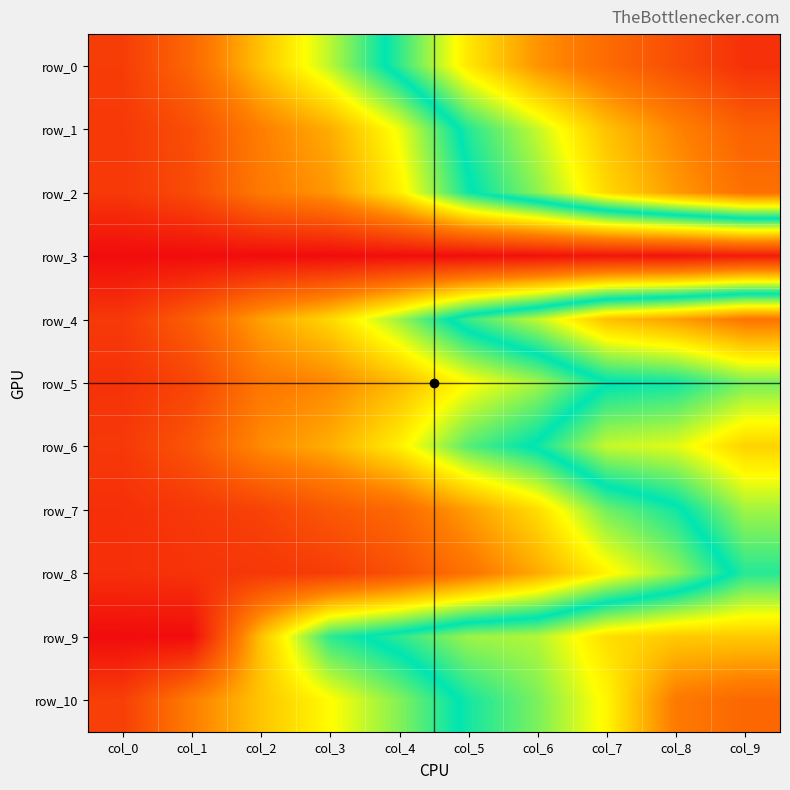

True or false: row_1 has a value of 0.8 at col_8.

True